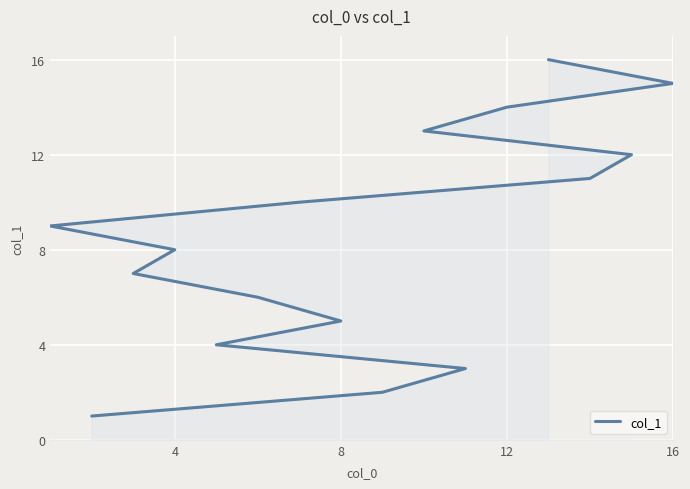

Is it true that the value at 4 is 3?

False